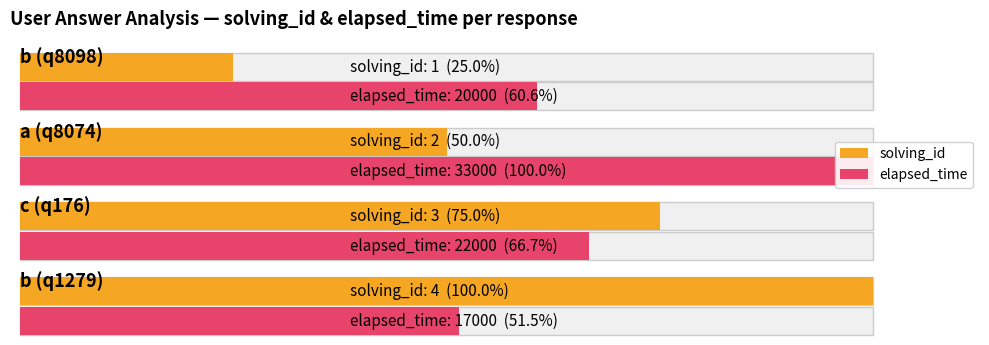

Reading left to right, what are all the values shown in this chart?

solving_id: 1	2	3	4
elapsed_time: 20000	33000	22000	17000